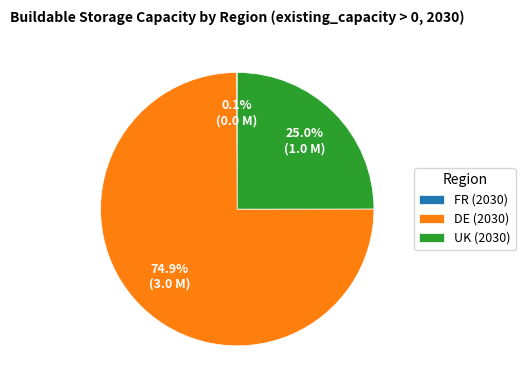

What is the largest slice in the pie chart?

DE (2030)